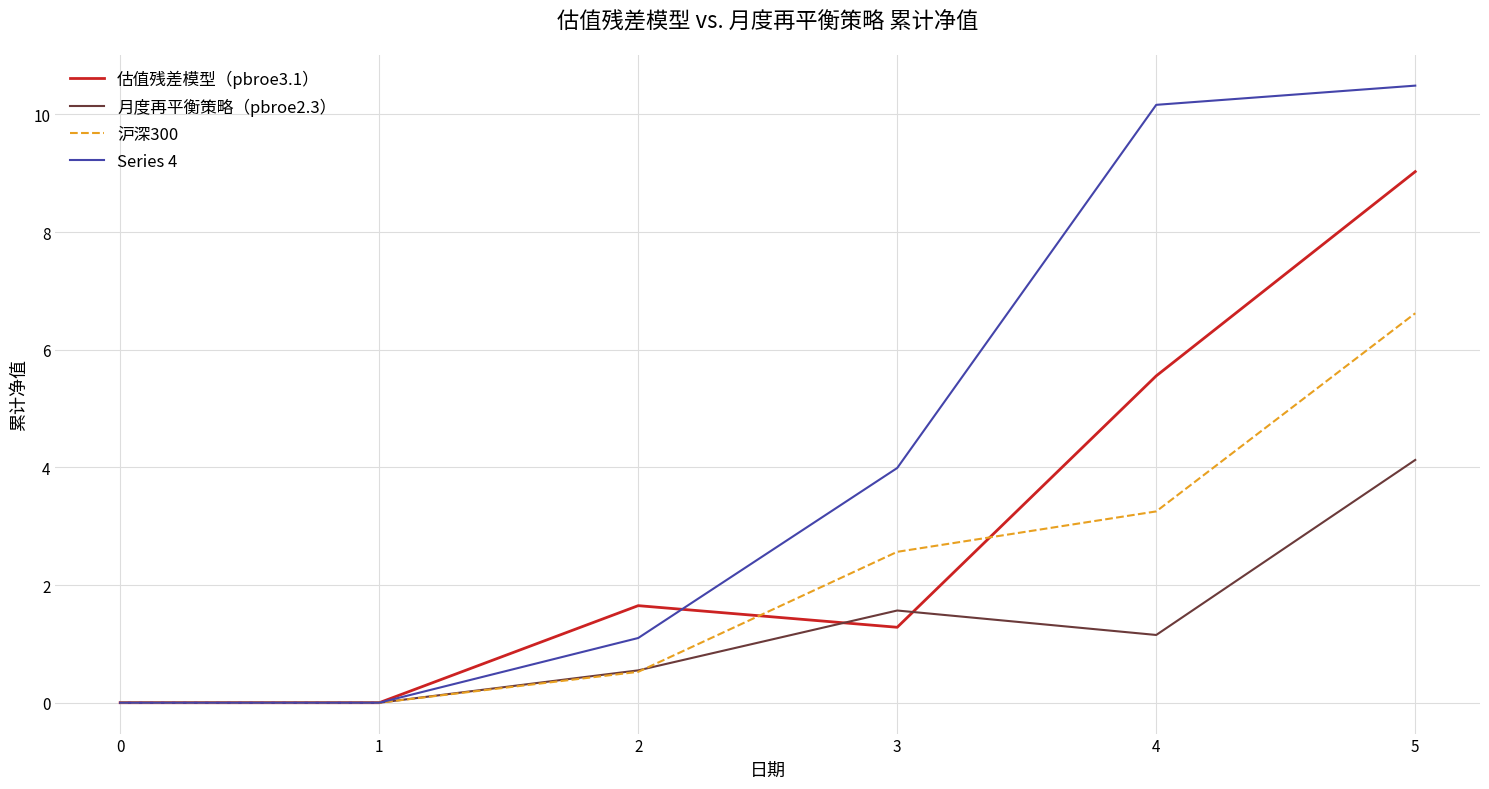

Is the value of 沪深300 at 3 greater than the value of 估值残差模型（pbroe3.1） at 1?

Yes